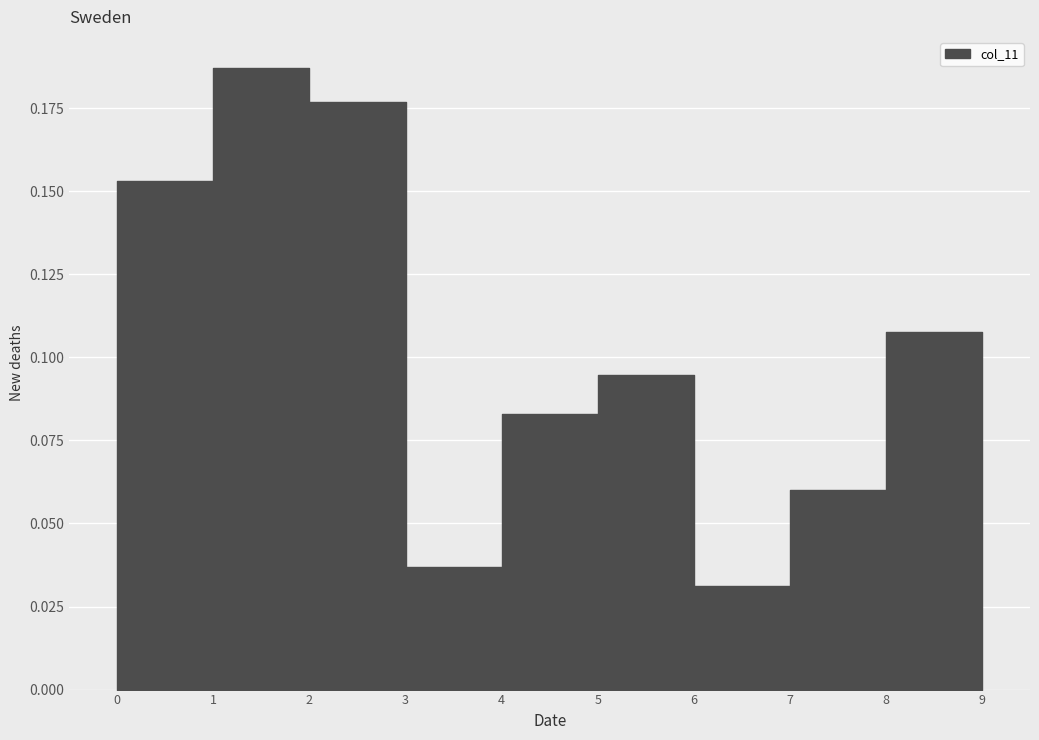

Which series has the largest total across all categories?

col_11